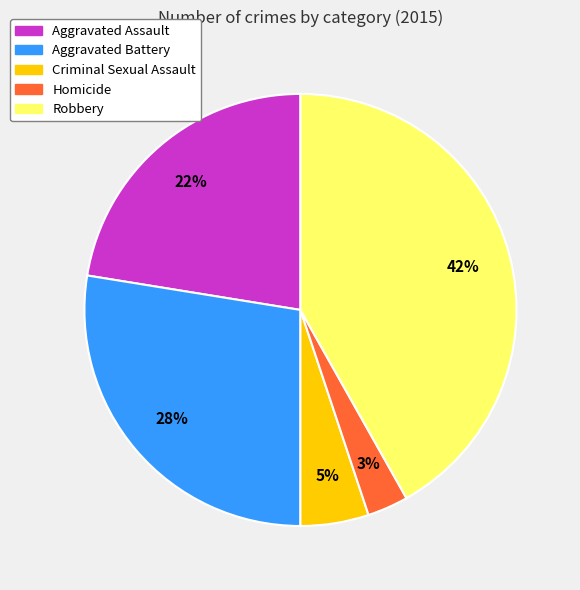

Is the sum of Aggravated Assault and Robbery greater than half?

Yes